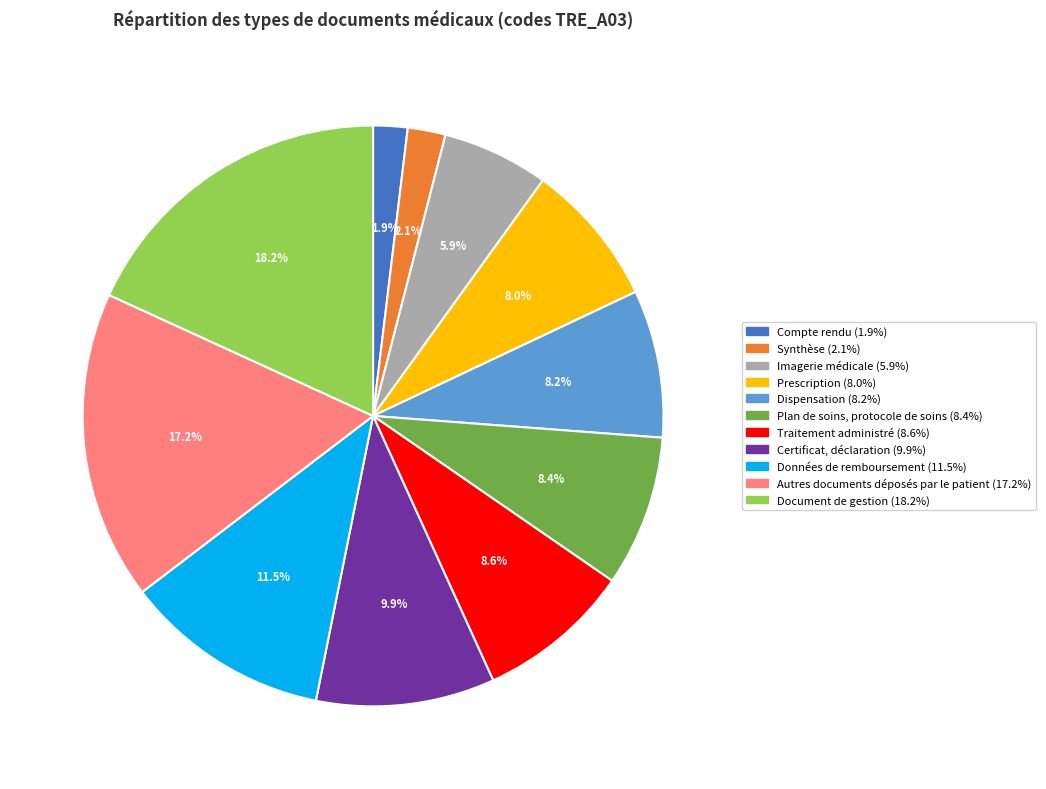

What percentage is the Imagerie médicale slice, to the nearest percent?

6%